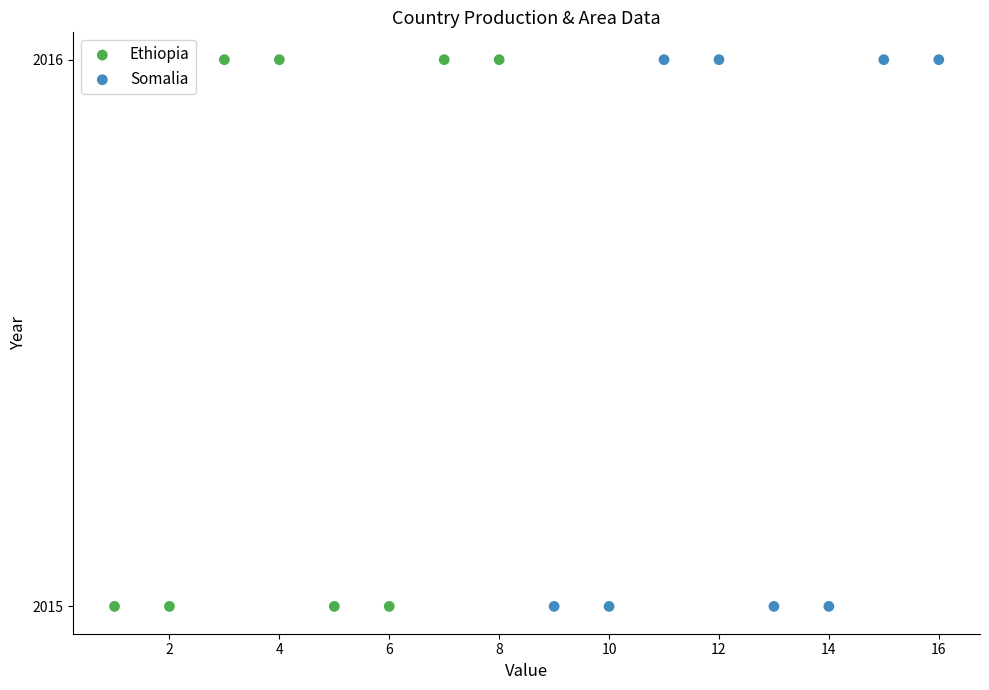

What are all the series names shown in the legend?

Ethiopia, Somalia